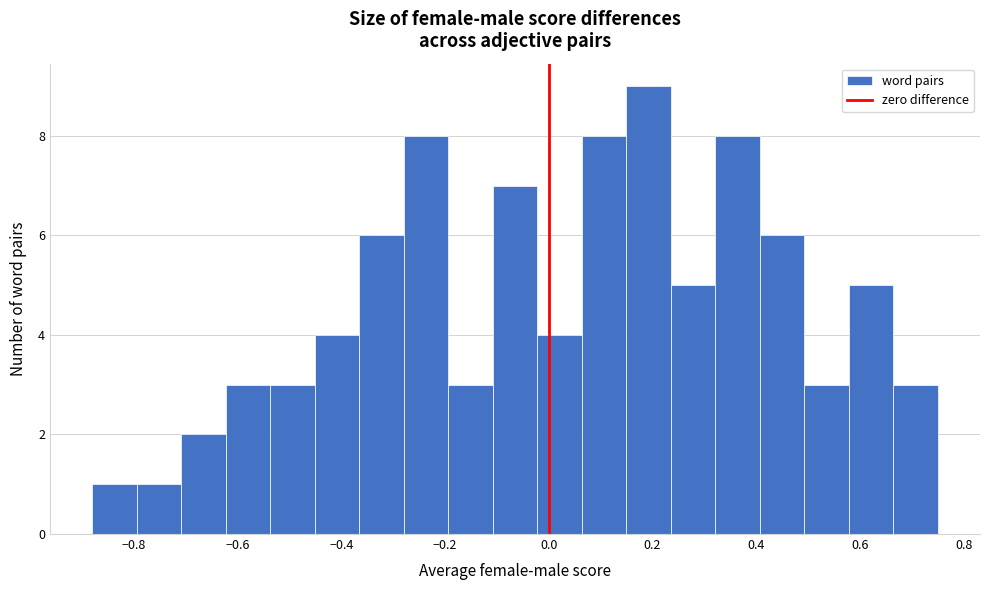

Over which range of the x-axis is the bar tallest?

0.14 to 0.24